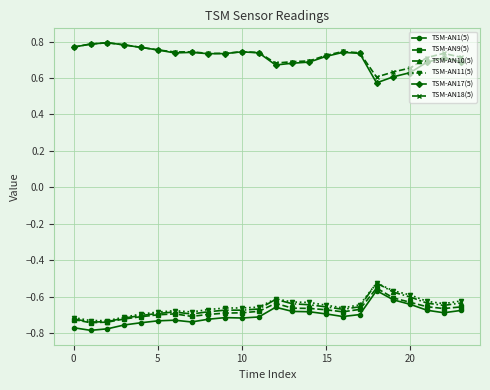

True or false: TSM-AN18(5) and TSM-AN1(5) cross at least once.

False